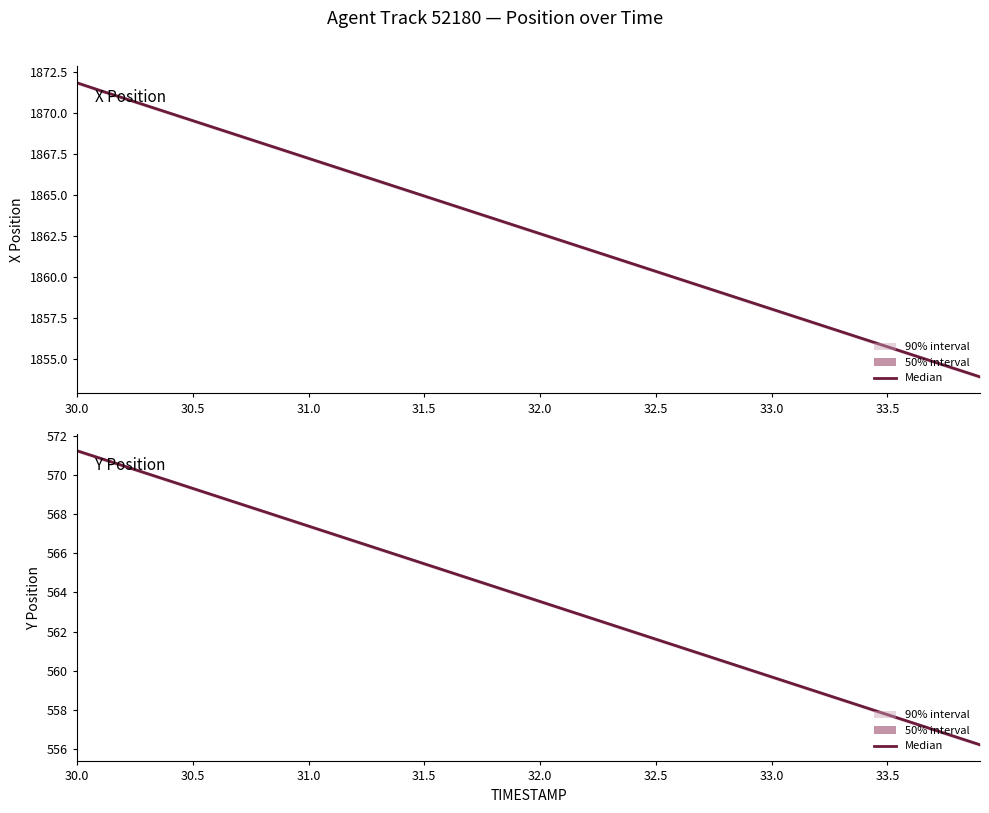

Is this an area chart (filled region under the line)?

No